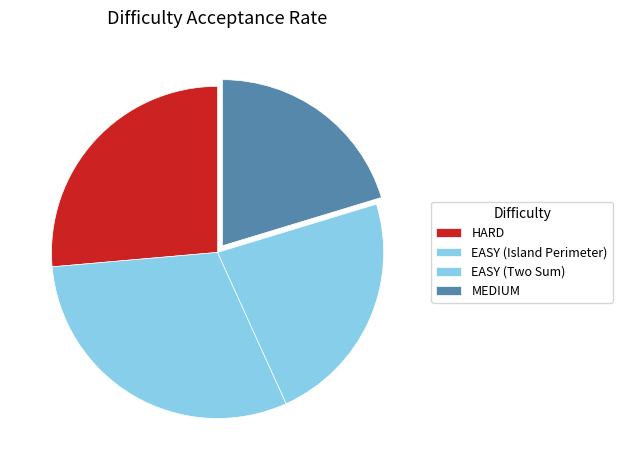

Is there a majority slice in this chart?

No